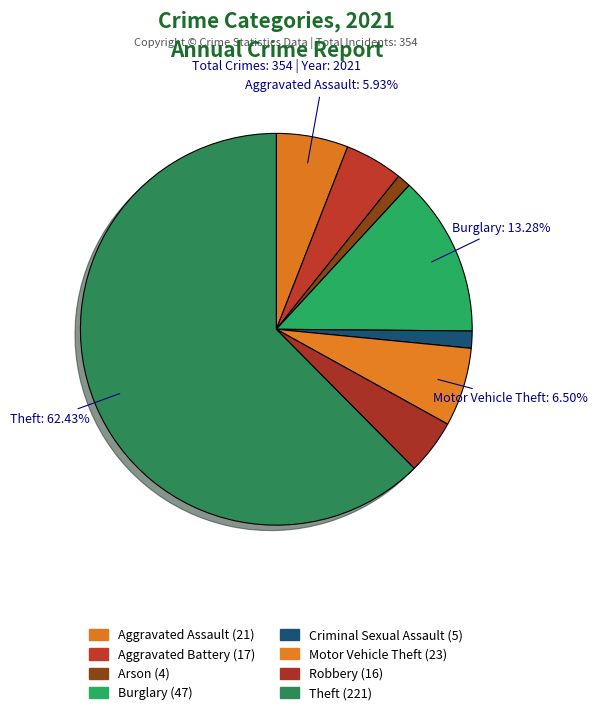

How many segments does this pie chart have?

8